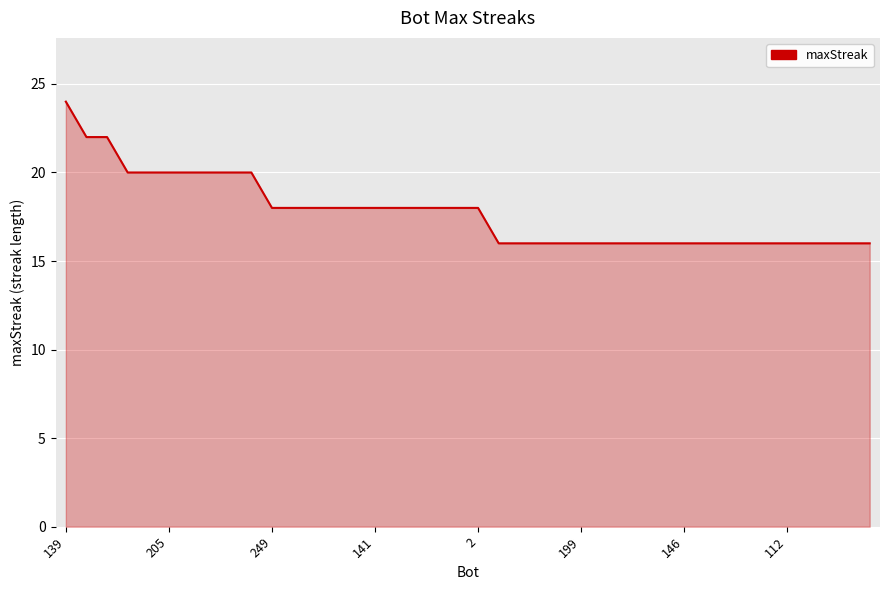

Is it true that the value at 141 is 25?

False